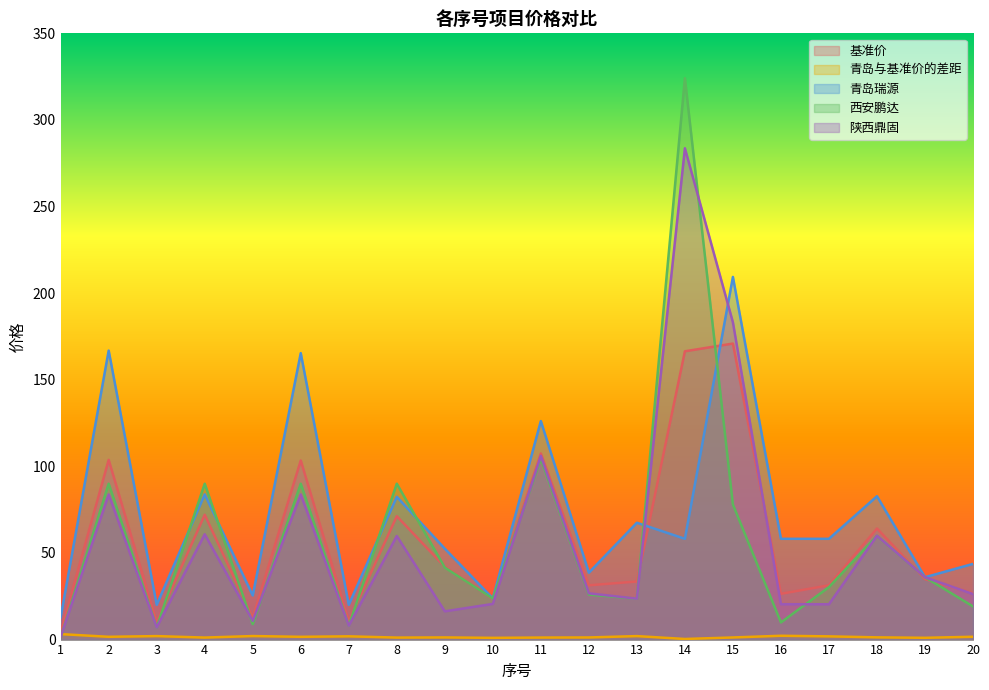

After their last crossing, which series has the higher values: 陕西鼎固 or 青岛与基准价的差距?

陕西鼎固